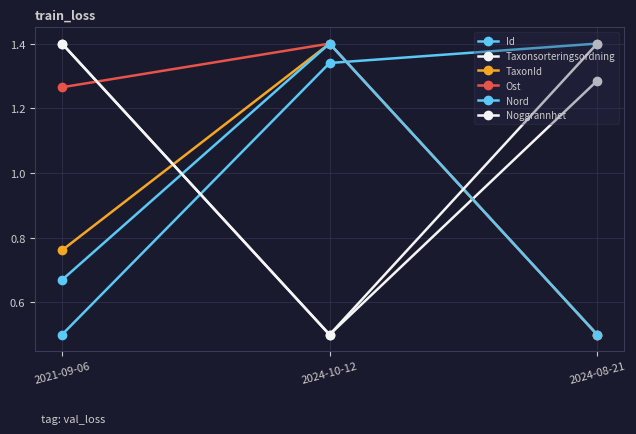

Count the number of categories in the chart.

3